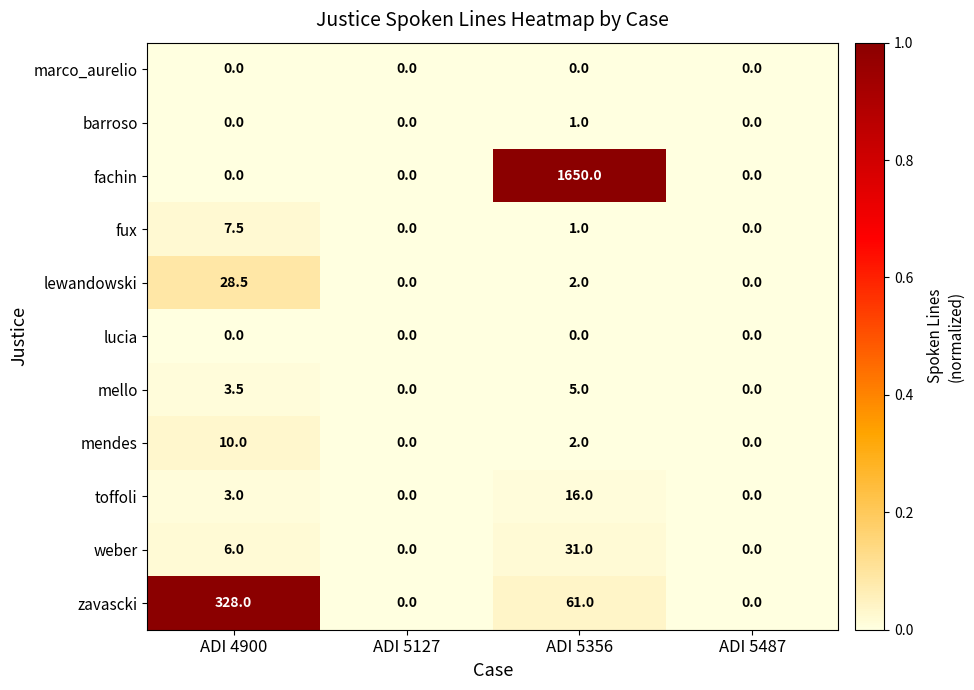

At which label is fux closest to 3?

ADI 5356